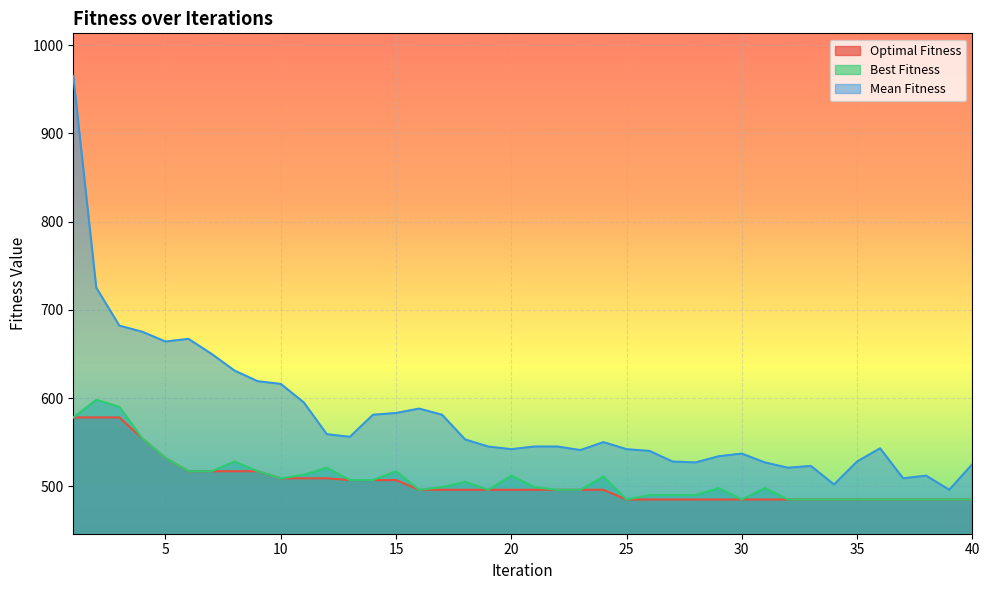

What is the sum of the Optimal Fitness values at 12 and 25?

994